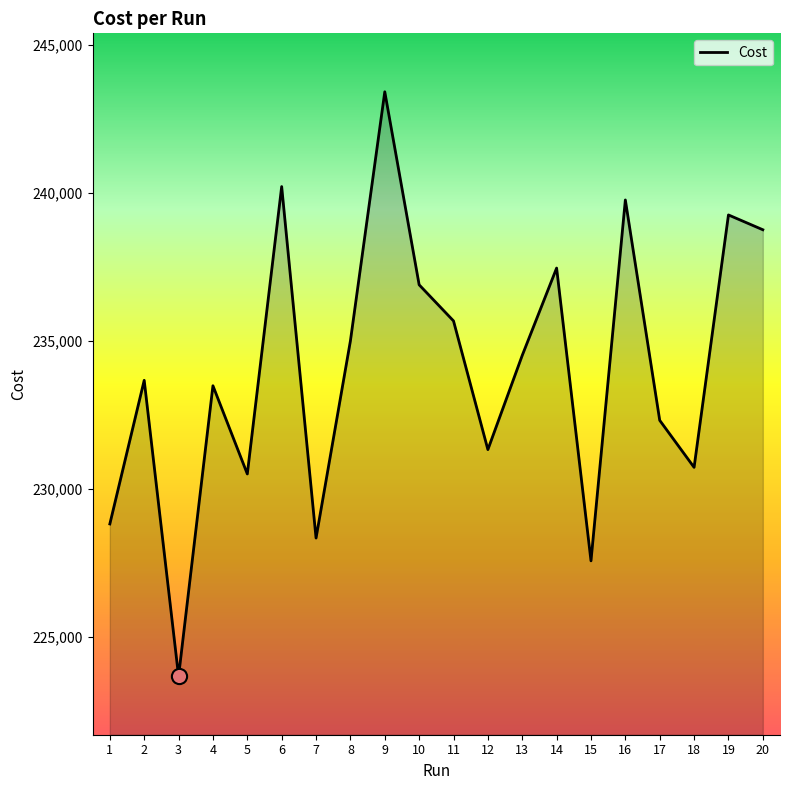

Which has a higher value, 9 or 10?

9